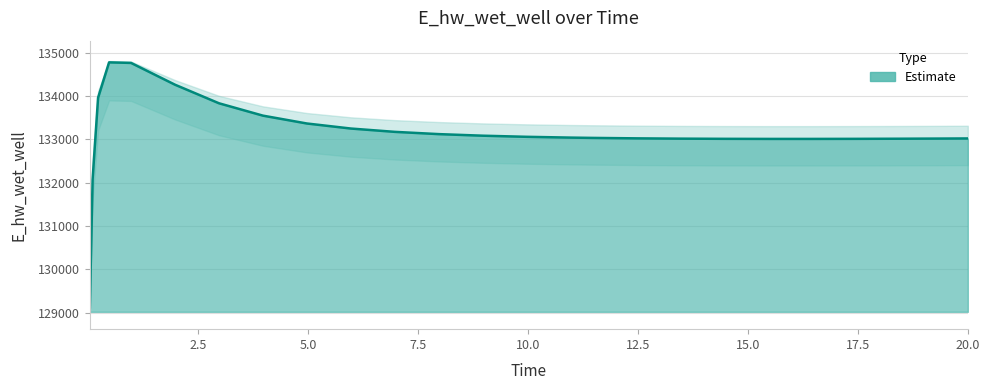

What is the smallest value displayed?

129124.5